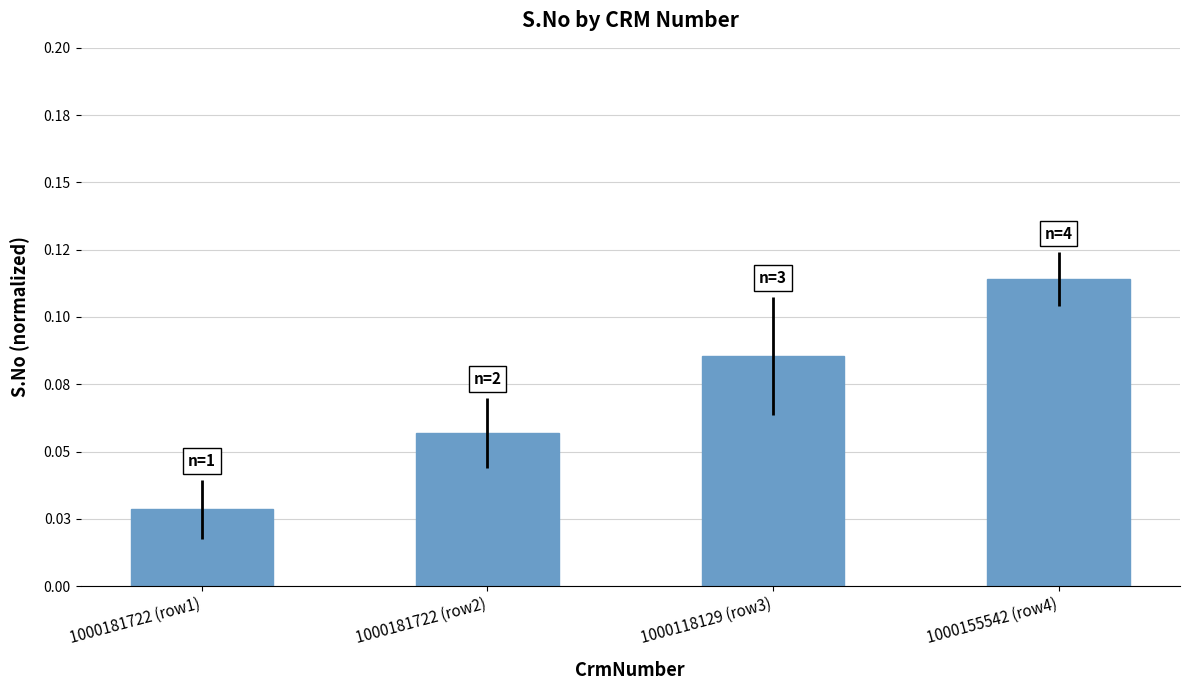

List the labels in order of value, largest first.

1000155542 (row4), 1000118129 (row3), 1000181722 (row2), 1000181722 (row1)